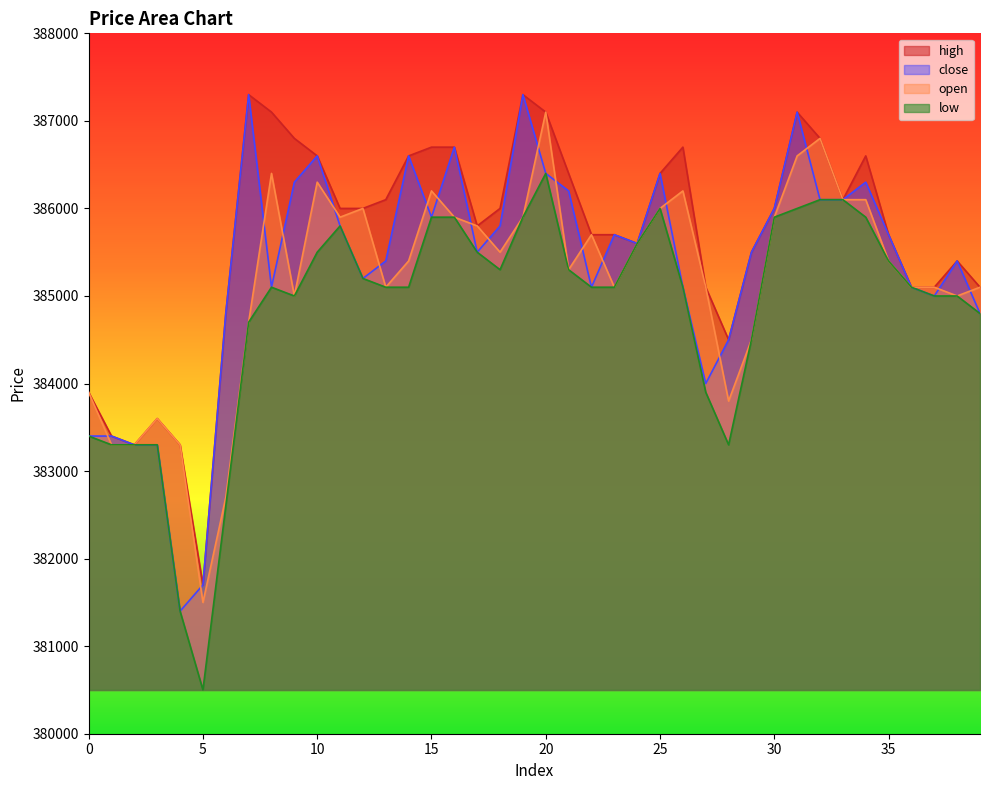

Reading left to right, list all the values displayed in this chart.

close: 0=383400	1=383400	2=383300	3=383300	4=381400	5=381700	6=384800	7=387300	8=385100	9=386300	10=386600	11=385800	12=385200	13=385400	14=386600	15=385900	16=386700	17=385500	18=385800	19=387300	20=386400	21=386200	22=385100	23=385700	24=385600	25=386400	26=385100	27=384000	28=384500	29=385500	30=386000	31=387100	32=386100	33=386100	34=386300	35=385700	36=385100	37=385000	38=385400	39=384800
open: 0=383900	1=383300	2=383300	3=383600	4=383300	5=381500	6=382700	7=384700	8=386400	9=385000	10=386300	11=385900	12=386000	13=385100	14=385400	15=386200	16=385900	17=385800	18=385500	19=385900	20=387100	21=385300	22=385700	23=385100	24=385600	25=386000	26=386200	27=385100	28=383800	29=384500	30=385900	31=386600	32=386800	33=386100	34=386100	35=385400	36=385100	37=385100	38=385000	39=385100
high: 0=383900	1=383400	2=383300	3=383600	4=383300	5=381700	6=384800	7=387300	8=387100	9=386800	10=386600	11=386000	12=386000	13=386100	14=386600	15=386700	16=386700	17=385800	18=386000	19=387300	20=387100	21=386400	22=385700	23=385700	24=385600	25=386400	26=386700	27=385100	28=384500	29=385500	30=386000	31=387100	32=386800	33=386100	34=386600	35=385700	36=385100	37=385100	38=385400	39=385100
low: 0=383400	1=383300	2=383300	3=383300	4=381400	5=380500	6=382600	7=384700	8=385100	9=385000	10=385500	11=385800	12=385200	13=385100	14=385100	15=385900	16=385900	17=385500	18=385300	19=385900	20=386400	21=385300	22=385100	23=385100	24=385600	25=386000	26=385100	27=383900	28=383300	29=384500	30=385900	31=386000	32=386100	33=386100	34=385900	35=385400	36=385100	37=385000	38=385000	39=384800